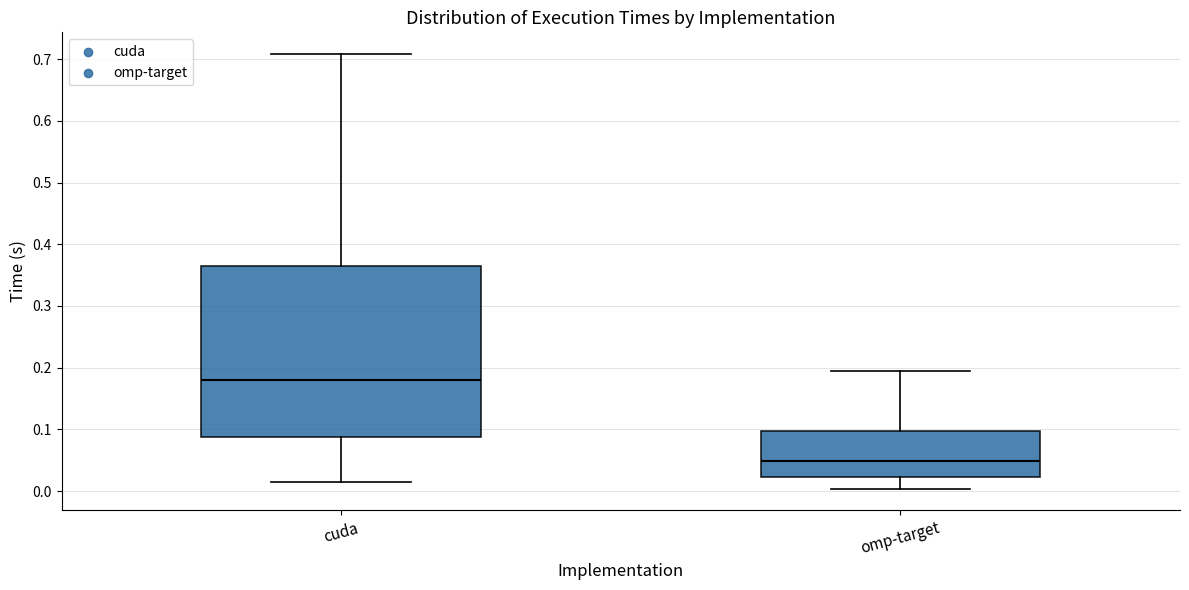

Which box has the highest median line?

cuda